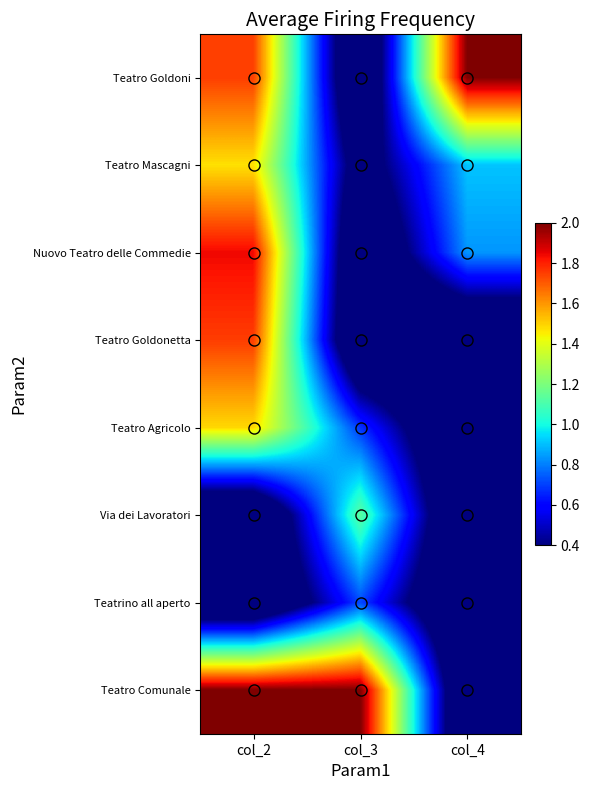

Which has a higher value, col_2 or col_3?

col_2